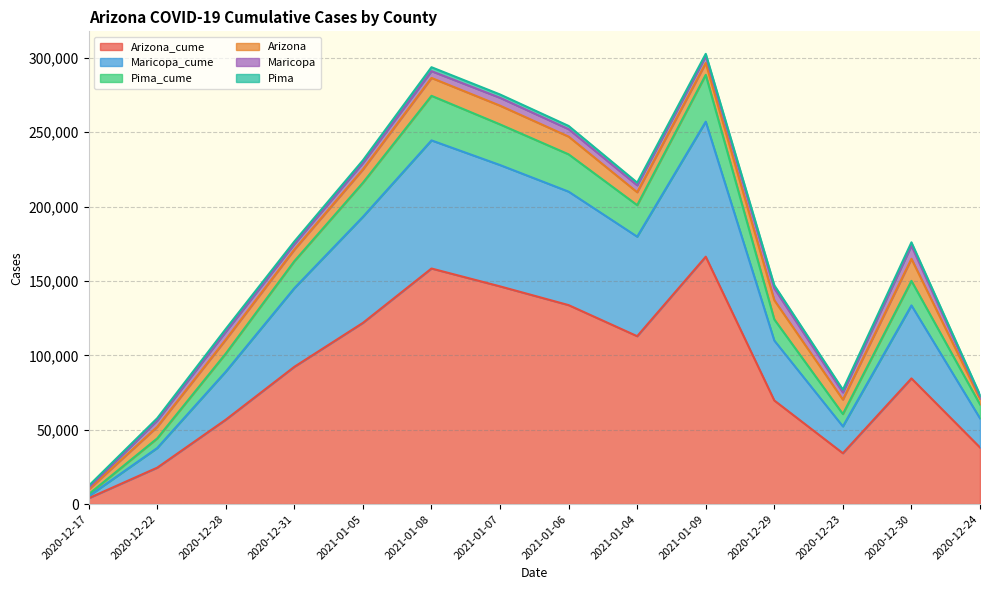

True or false: Arizona_cume and Pima_cume cross at least once.

False